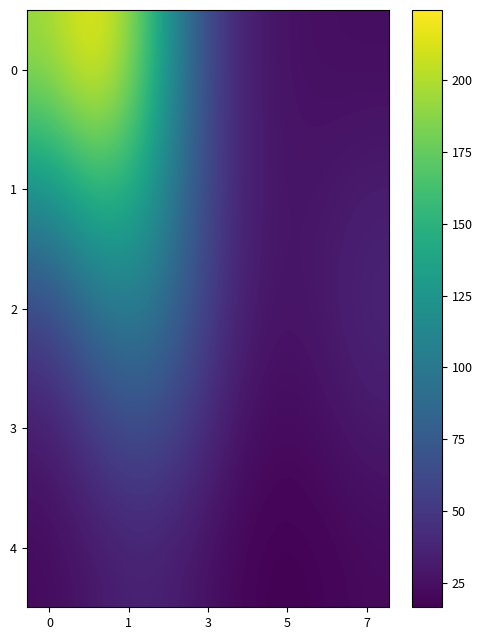

What is the maximum value shown in the chart?

224.3